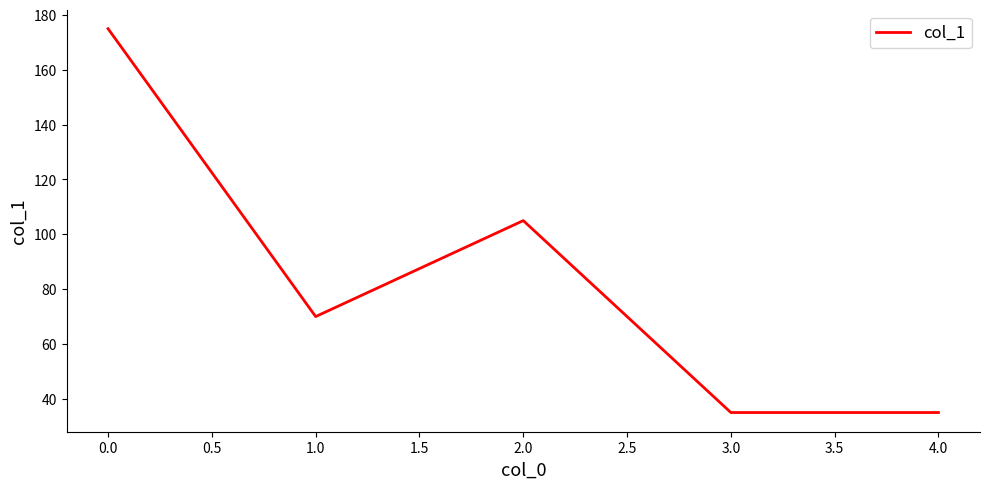

What is the difference between the maximum and minimum values?

140